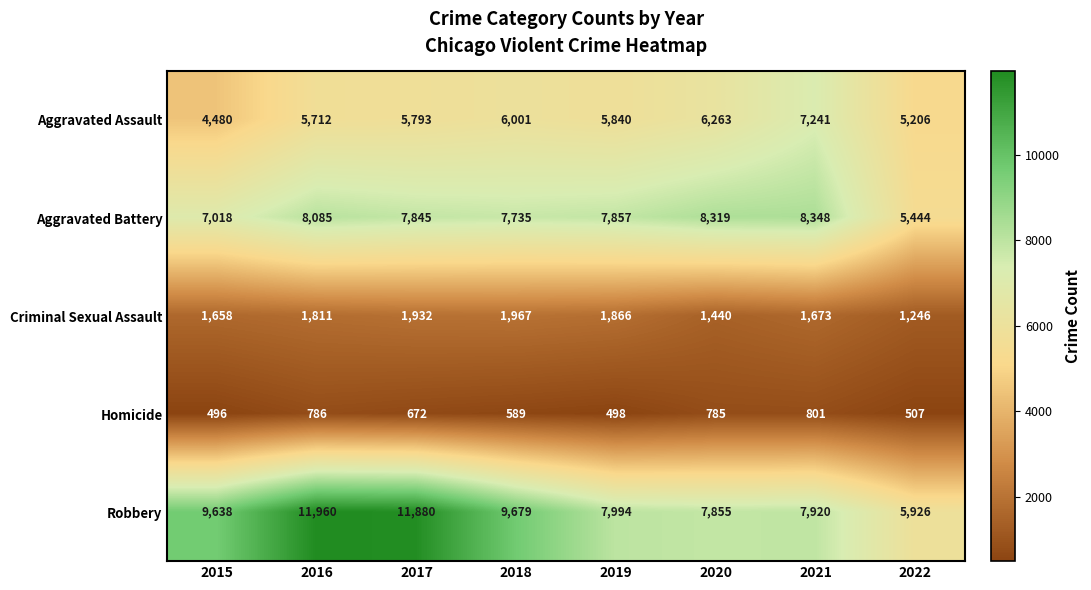

What is the spread (max minus min) of values at 2018?

9090